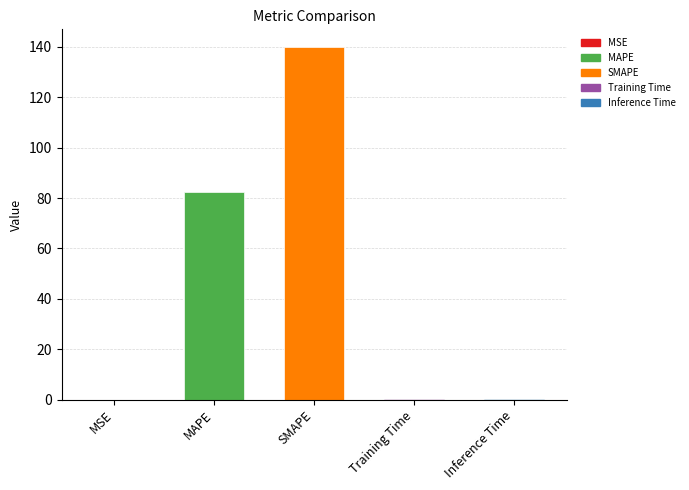

Are the bars horizontal?

No